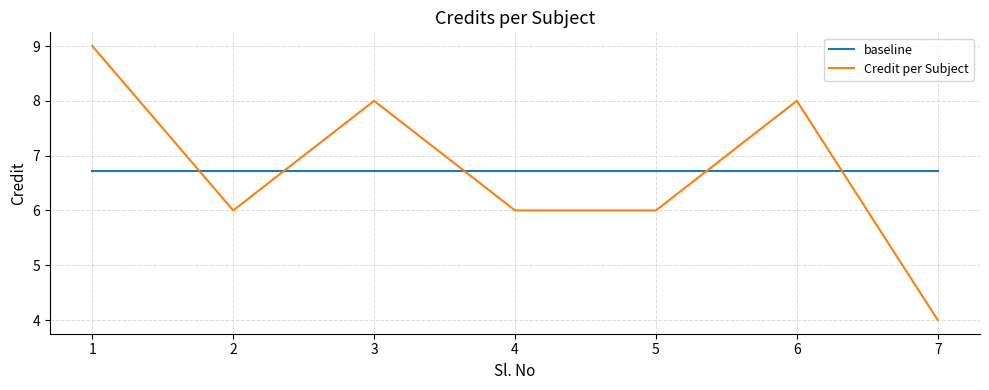

True or false: baseline has a value of 6.7 at 3.

True